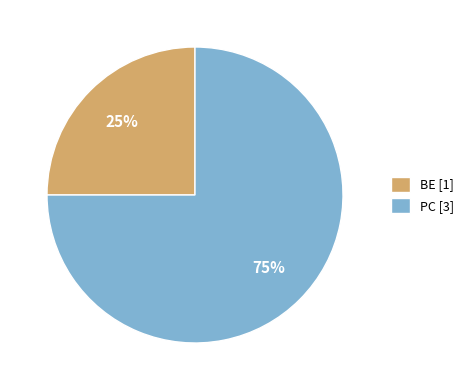

Is it true that PC is 75% of the pie?

True